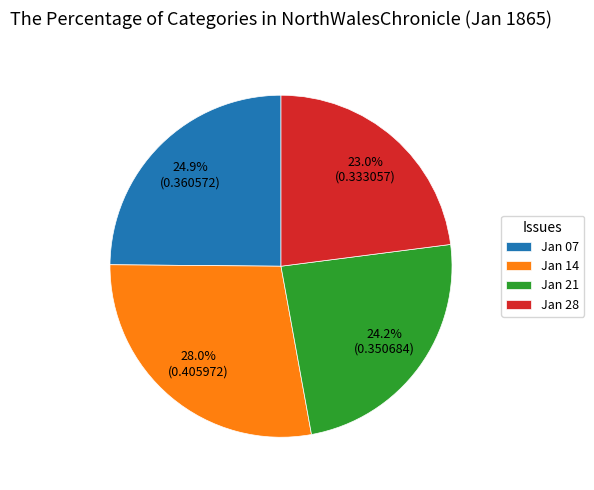

Rank the categories by value from lowest to highest.

Jan 28, Jan 21, Jan 07, Jan 14